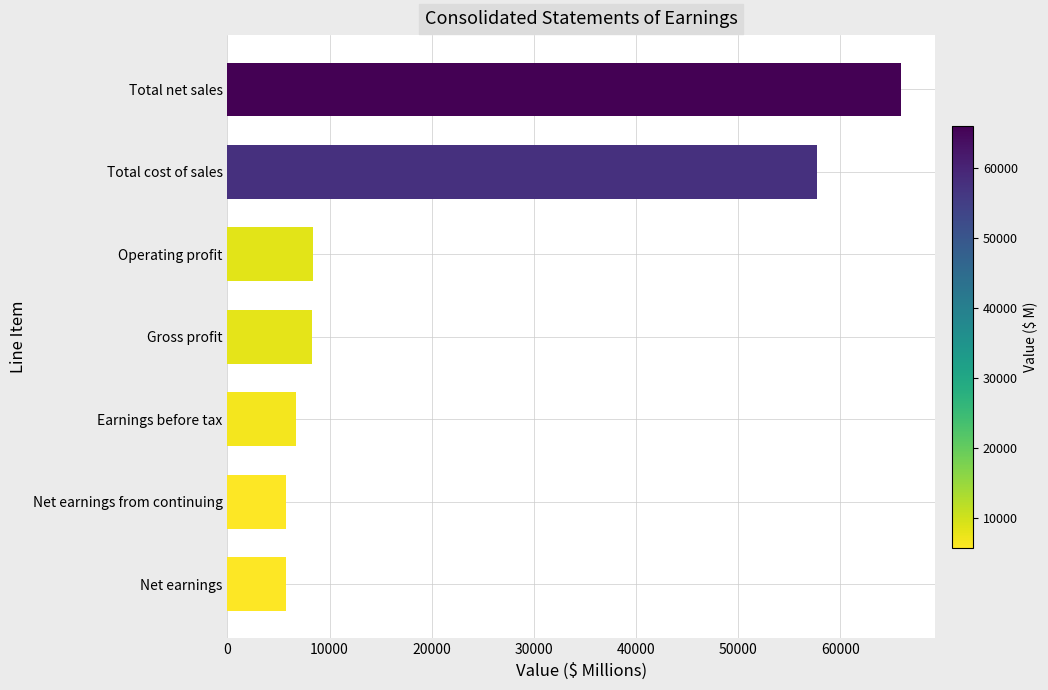

The value at Net earnings from continuing is 10269. True or false?

False